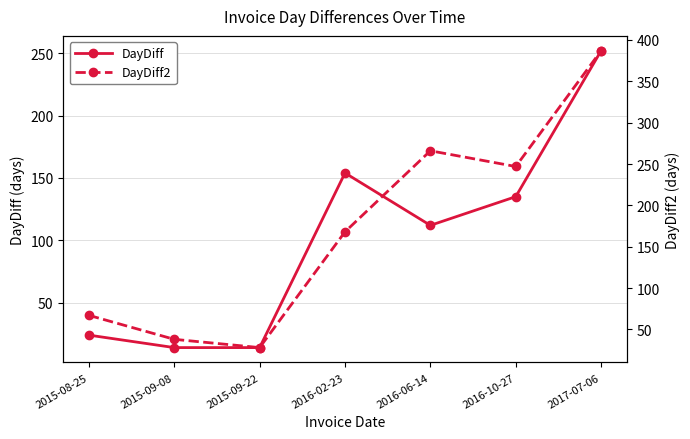

What is the sum of the DayDiff values at 2016-06-14 and 2017-07-06?

364